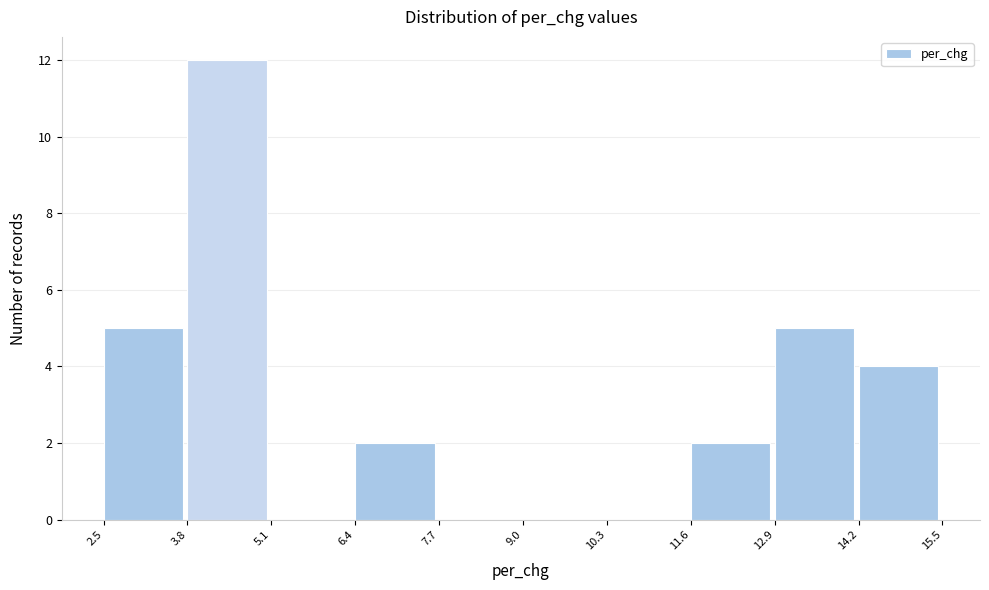

Which range on the x-axis has the tallest bar?

3.8 to 5.1